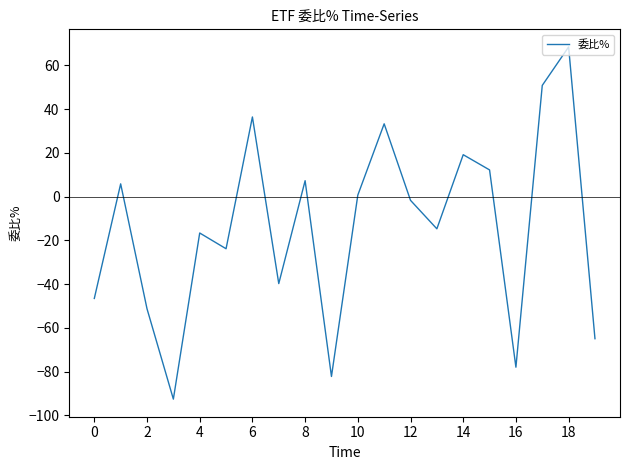

What is the sum of all values?

-277.5